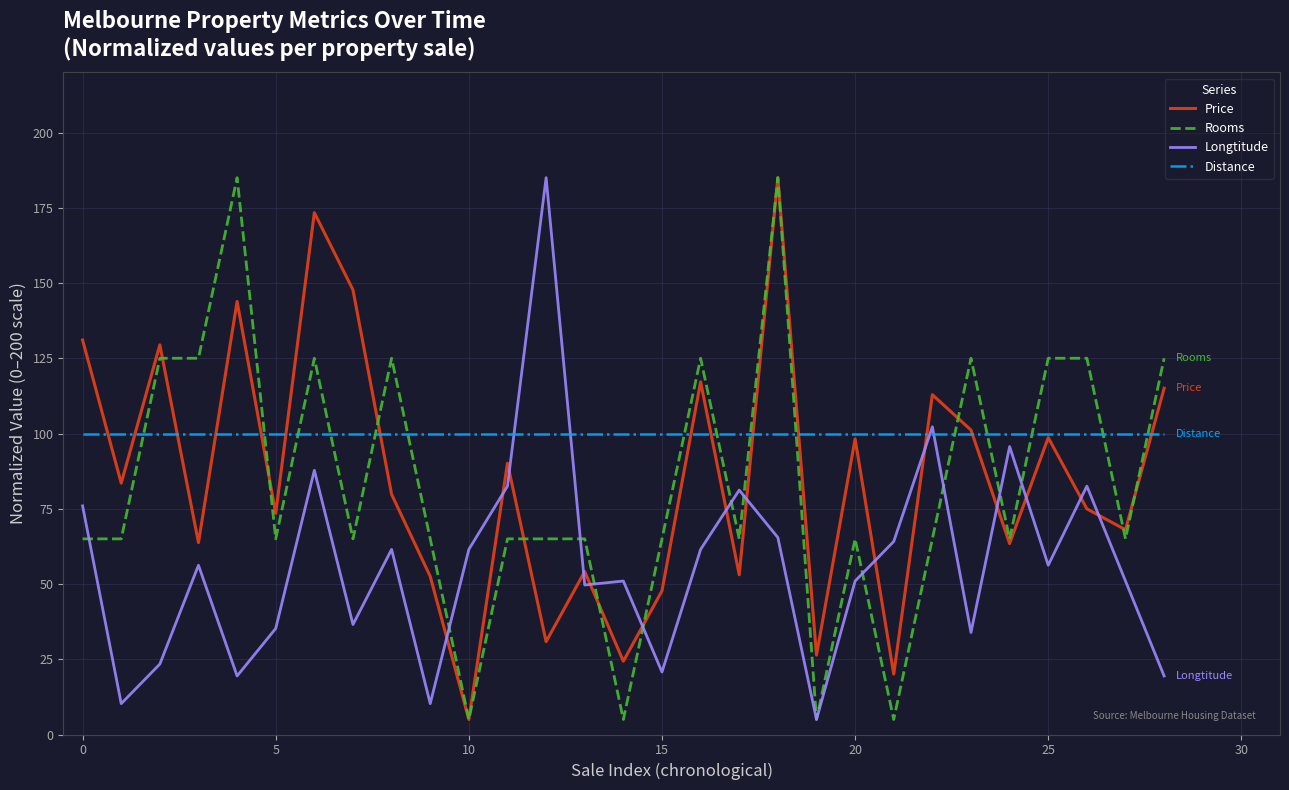

Which series has the largest total across all categories?

Distance